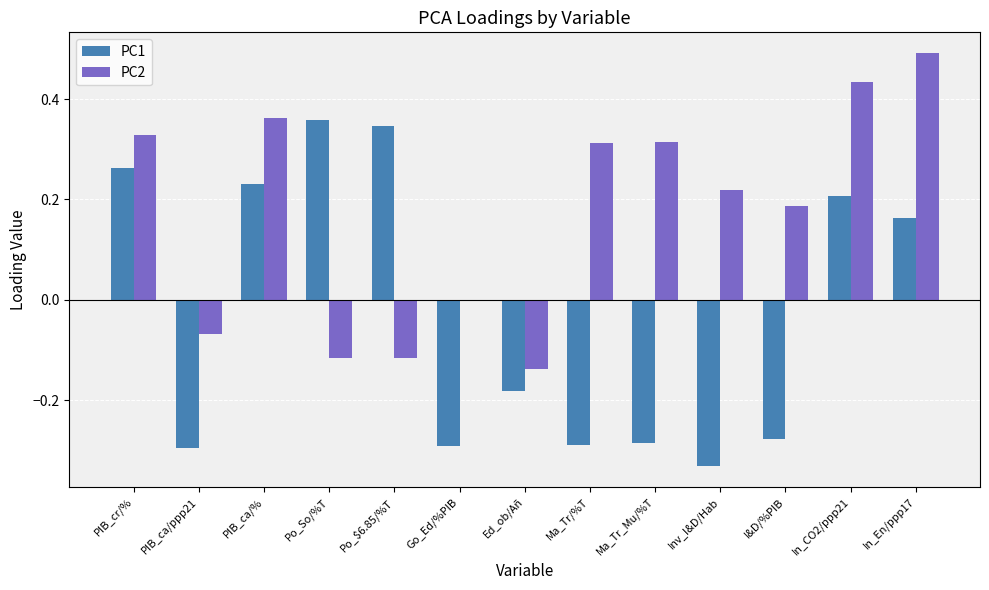

What is the label of the 12th bar from the right?

PIB_ca/ppp21